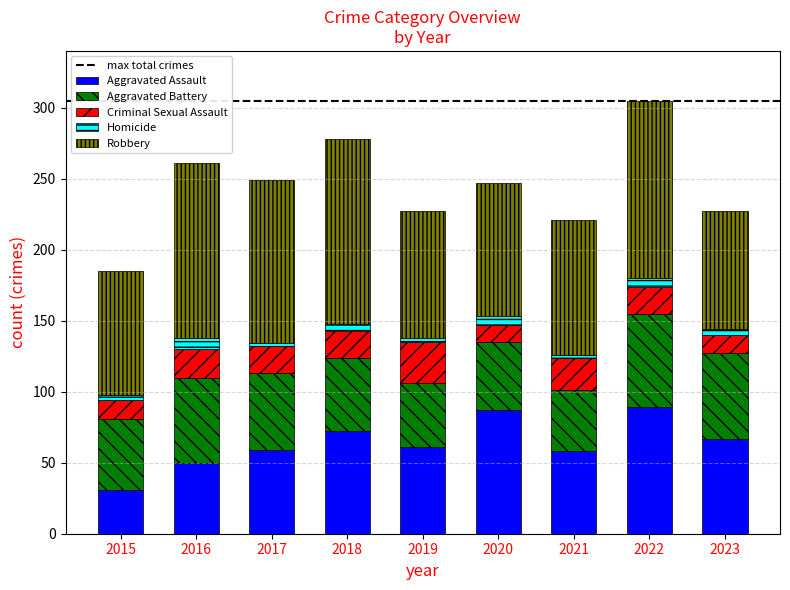

Which category has the lowest value in the Aggravated Assault series?

2015